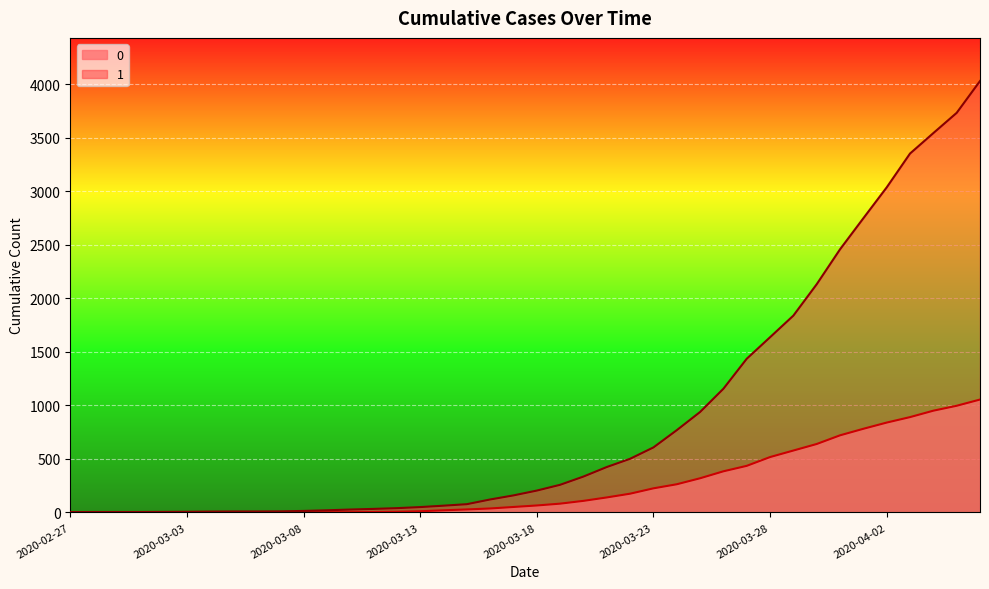

Does the chart display data point markers on the line(s)?

No